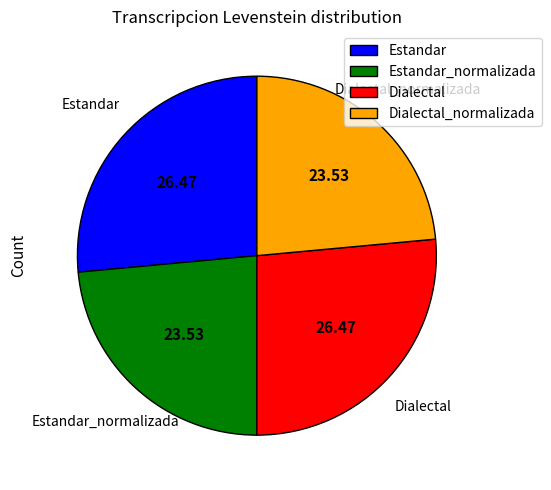

Does Dialectal_normalizada represent more than half of the total?

No